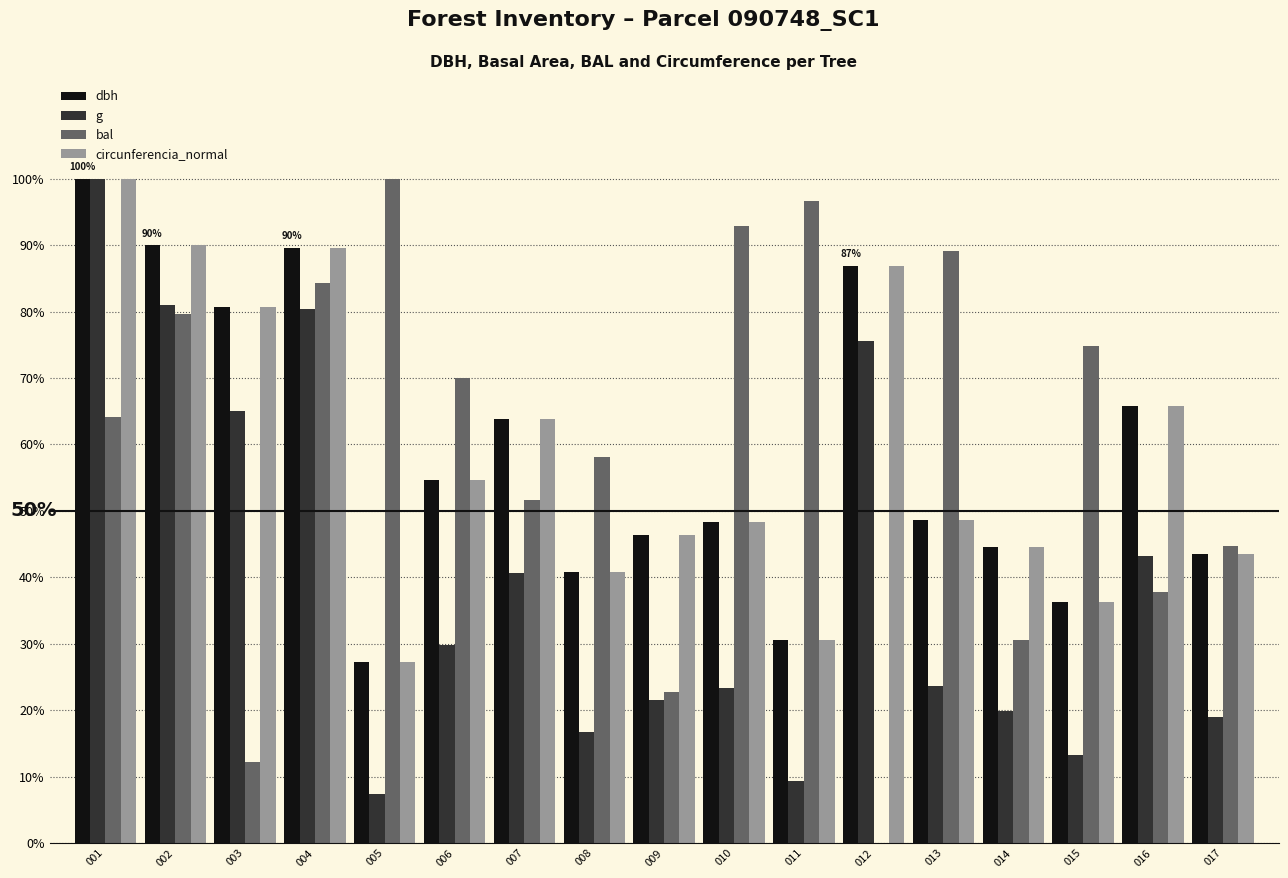

At which label is dbh closest to 63?

007